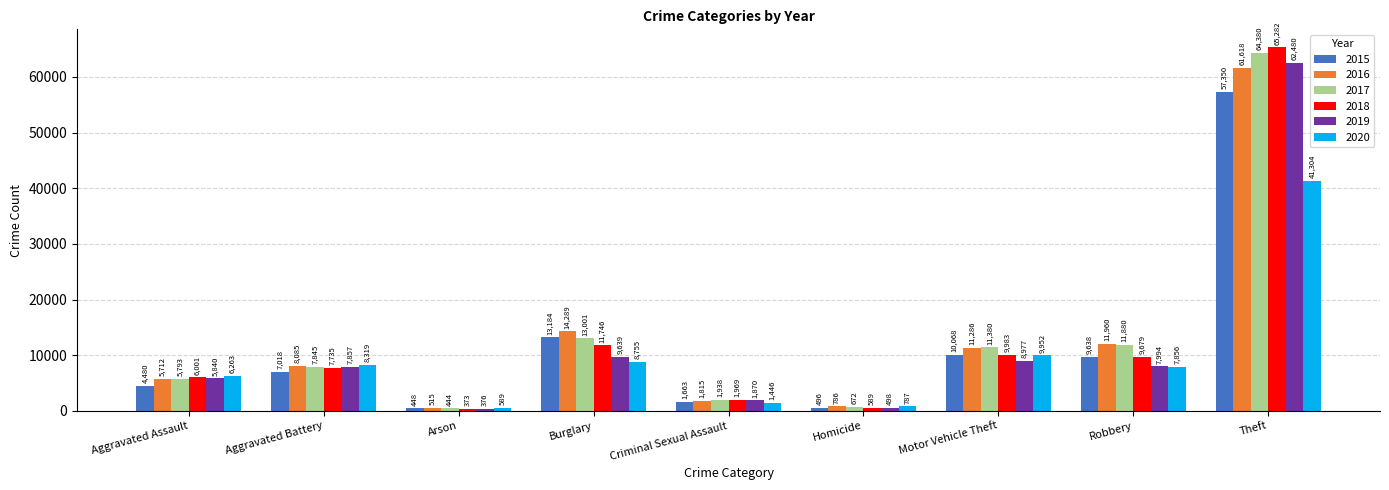

True or false: 2016 has a value of 97742 at Theft.

False